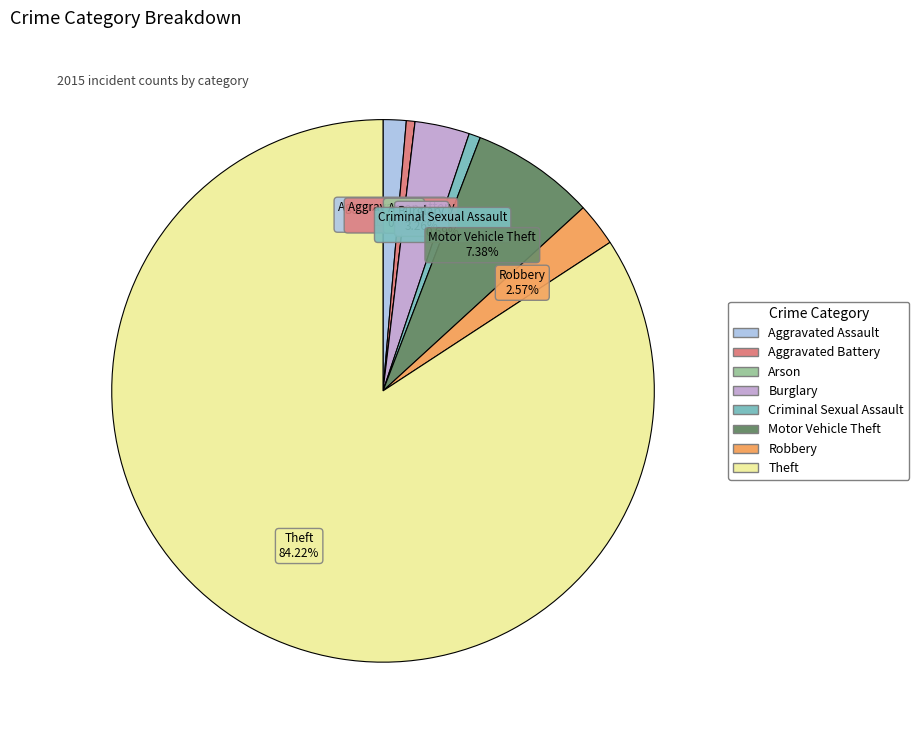

To the nearest percent, what is the difference between the largest and smallest slice percentages?

84%